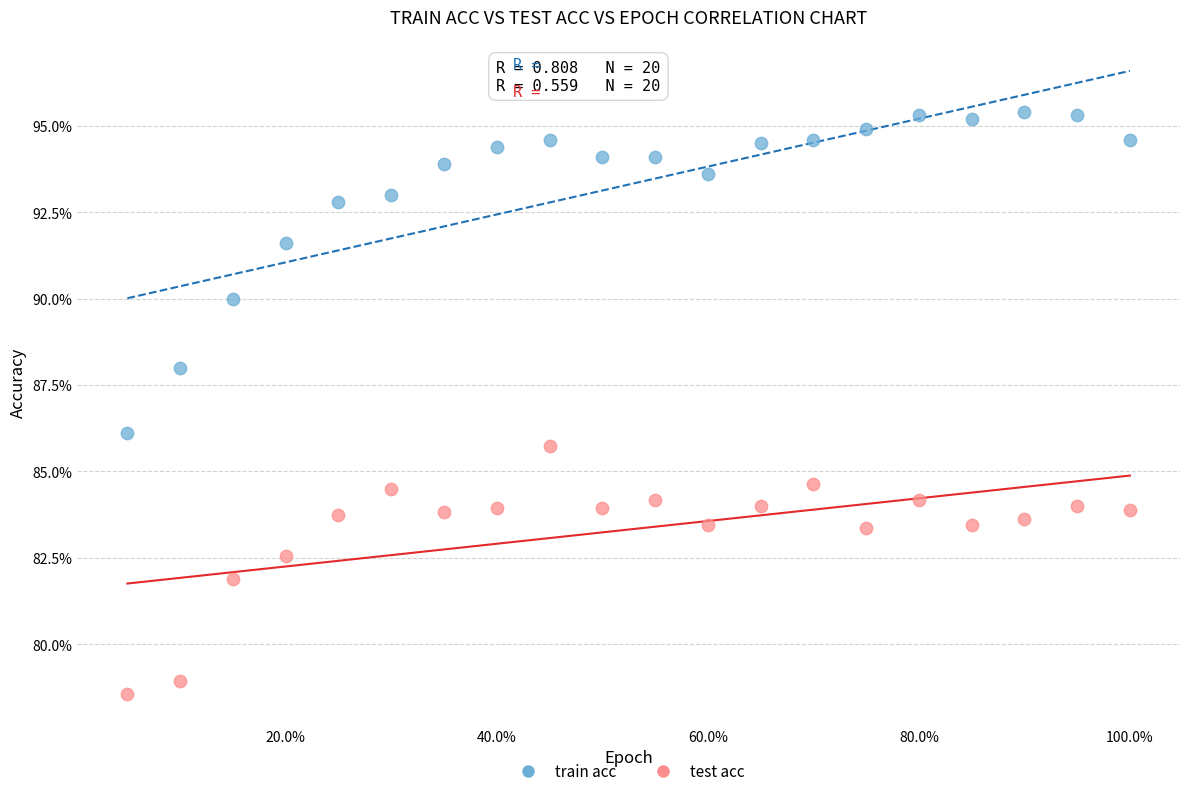

Which series contains the lowest Y value?

test acc